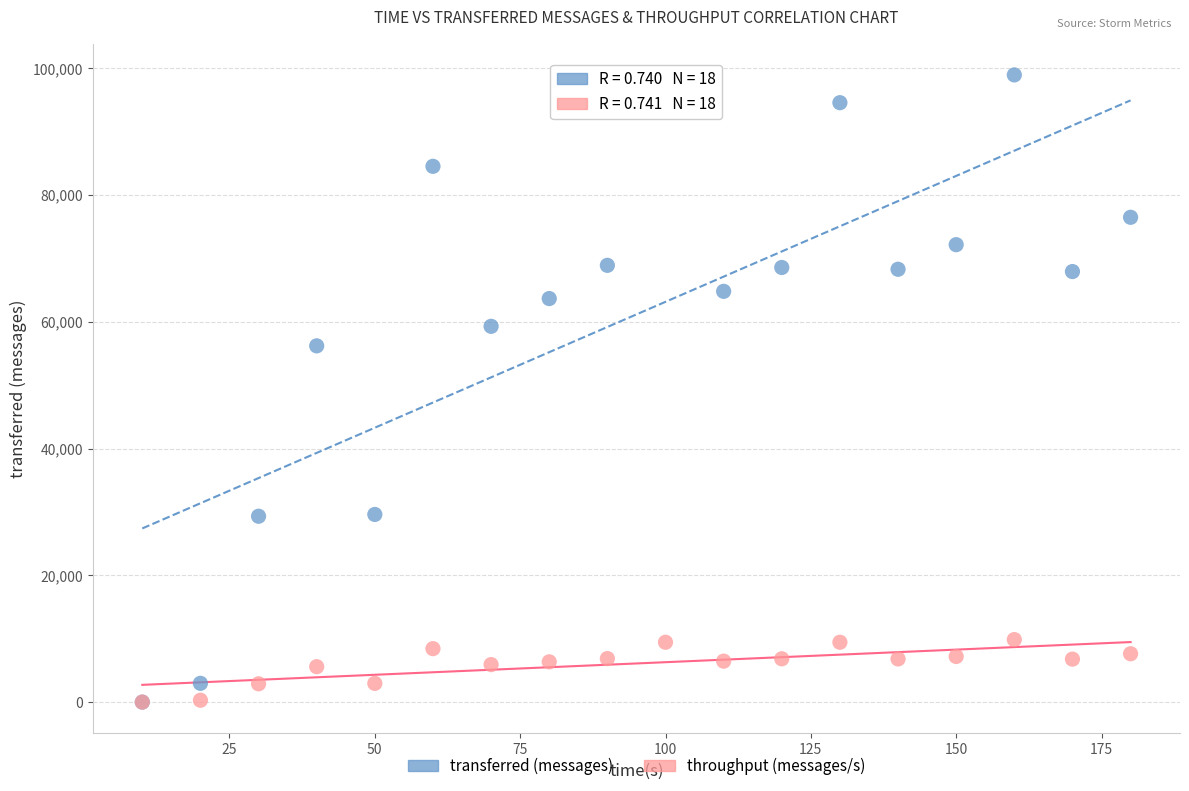

In the transferred (messages) series, what Y value is closest to 49470?

56200